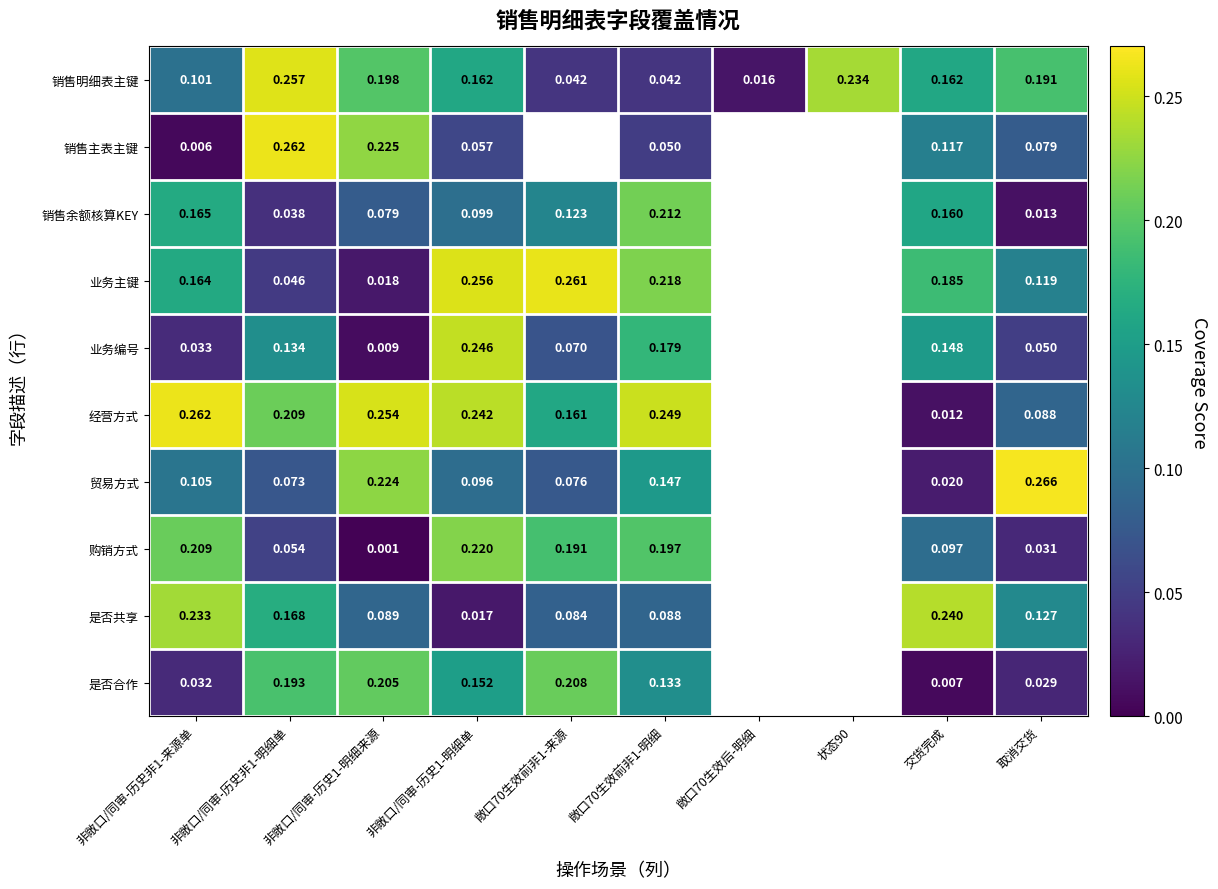

Rank the series at 非敞口/同审-历史1-明细来源 from lowest to highest value.

购销方式, 业务编号, 业务主键, 销售余额核算KEY, 是否共享, 销售明细表主键, 是否合作, 贸易方式, 销售主表主键, 经营方式